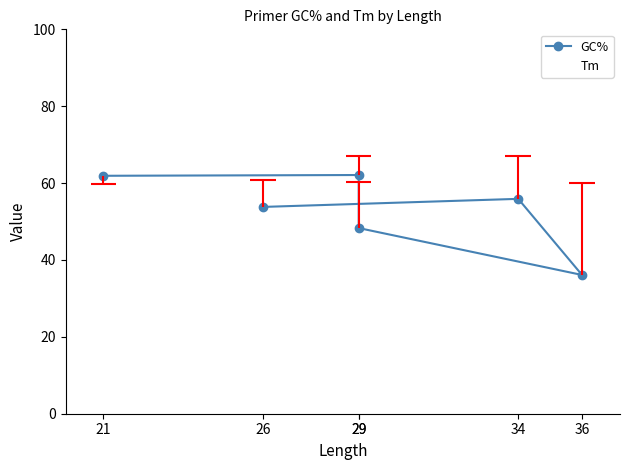

What is the sum of all GC% values?

318.1